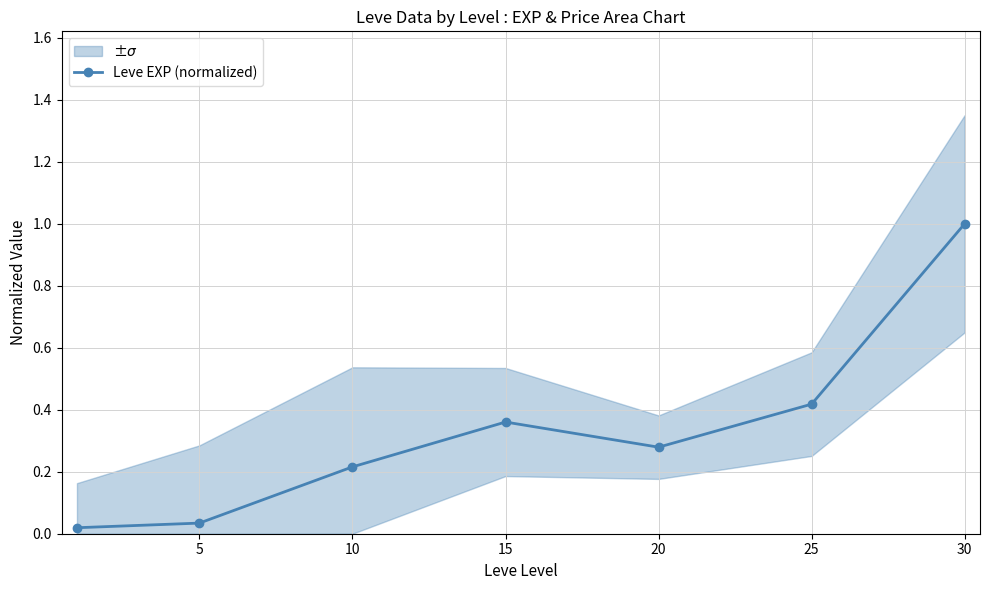

At which category does the chart reach its peak across all series?

30